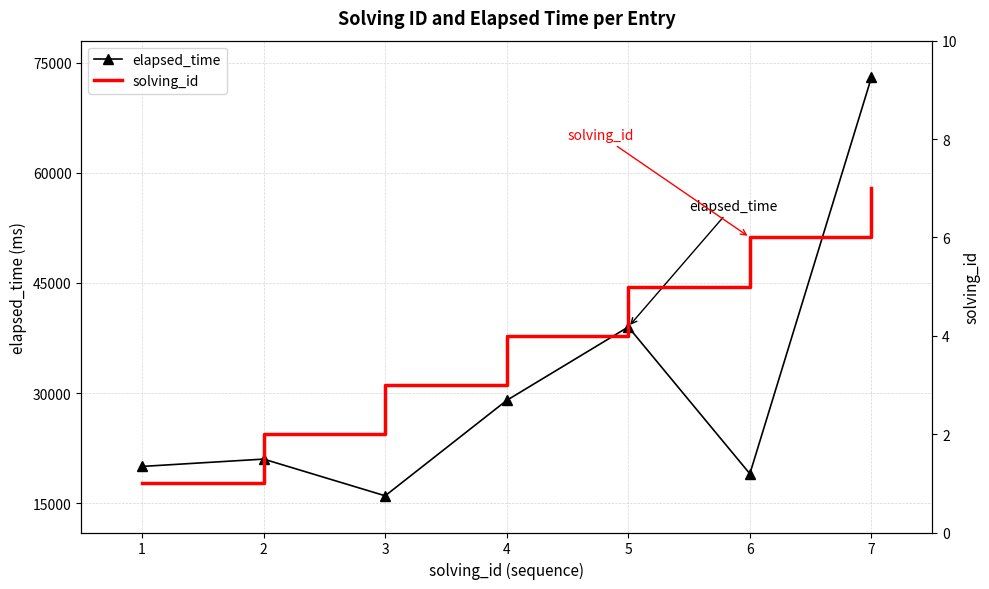

The value of elapsed_time at 3 is 25473. True or false?

False